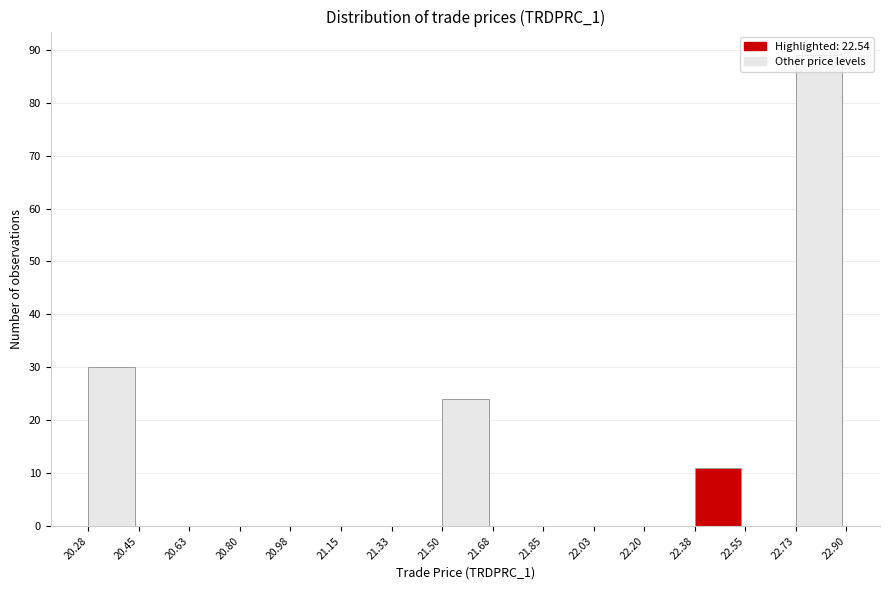

Reading left to right, transcribe this chart: for each bar, give the range it covers on the x-axis and its height. The values are not printed on the chart, so give them approximately, as read against the axis.

20.28 to 20.45: 30
20.45 to 20.63: 0
20.63 to 20.80: 0
20.80 to 20.98: 0
20.98 to 21.15: 0
21.15 to 21.33: 0
21.33 to 21.50: 0
21.50 to 21.68: 24
21.68 to 21.85: 0
21.85 to 22.03: 0
22.03 to 22.20: 0
22.20 to 22.38: 0
22.38 to 22.55: 11
22.55 to 22.73: 0
22.73 to 22.90: 89